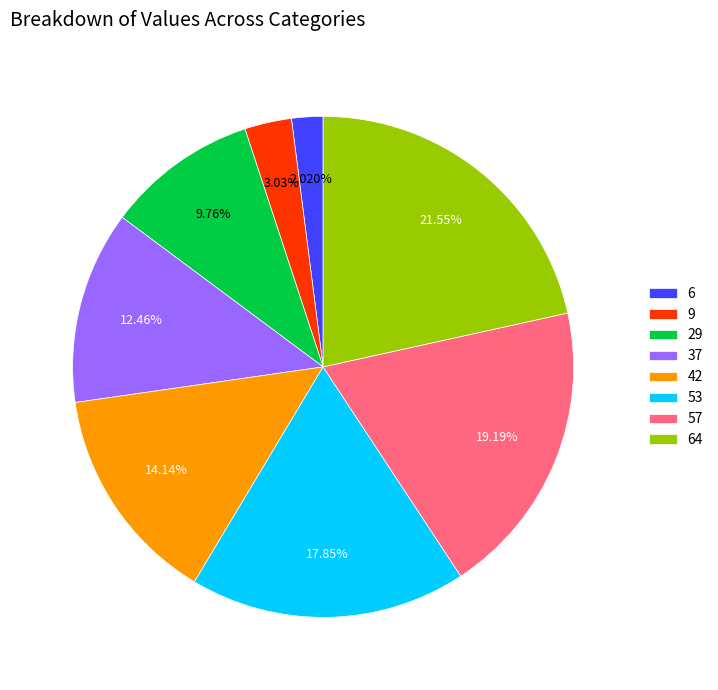

Is 29 the majority of the pie?

No